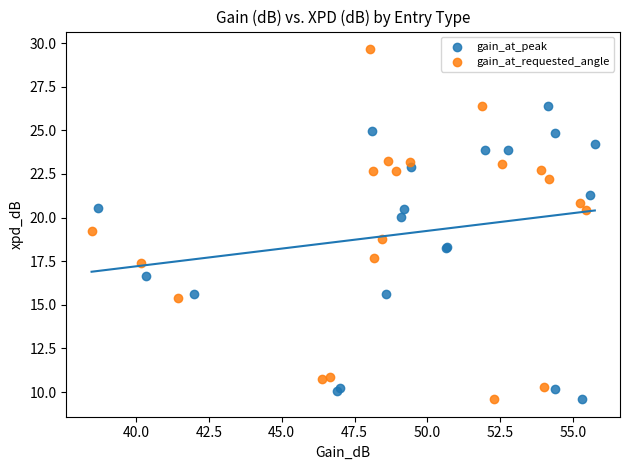

Which series has the largest Y range (max minus min)?

gain_at_requested_angle